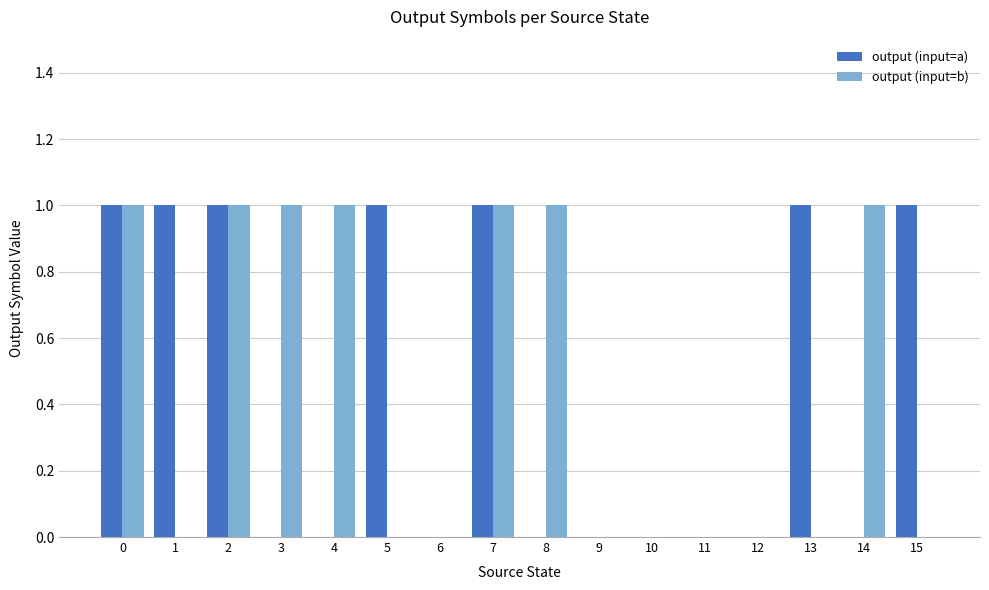

What is the highest value of the output (input=b) series?

1